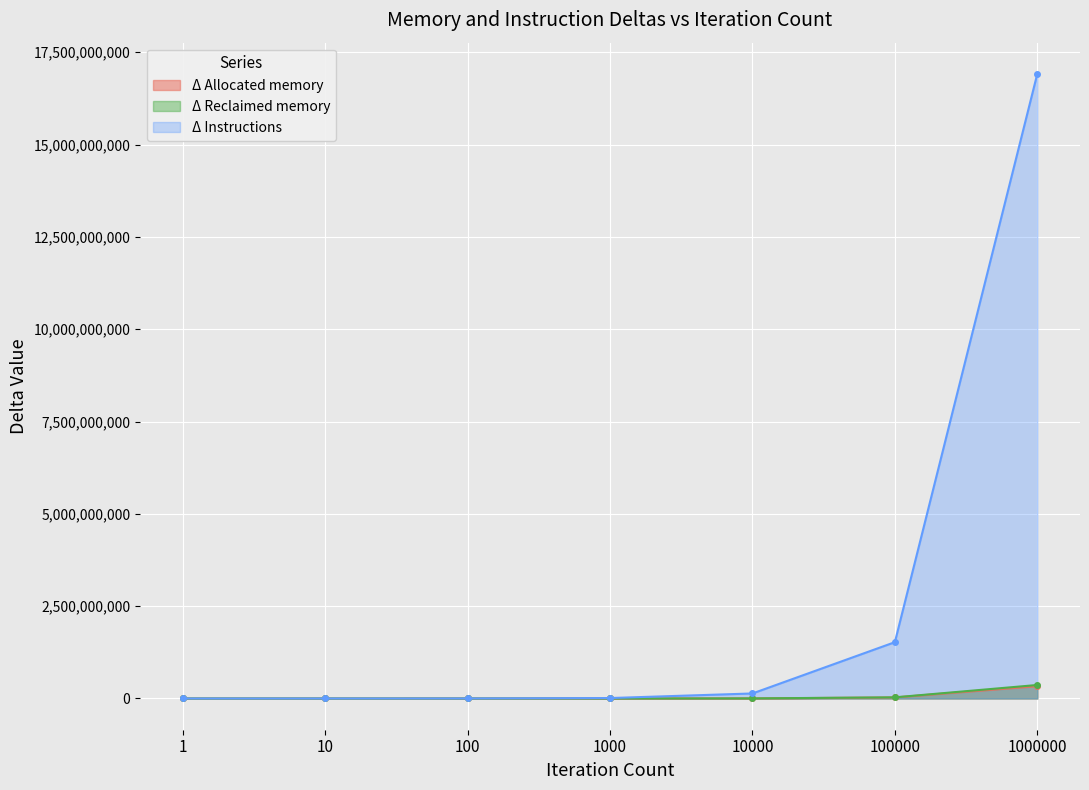

What is the value of the Δ Allocated memory point at the 3rd from the left?

15228